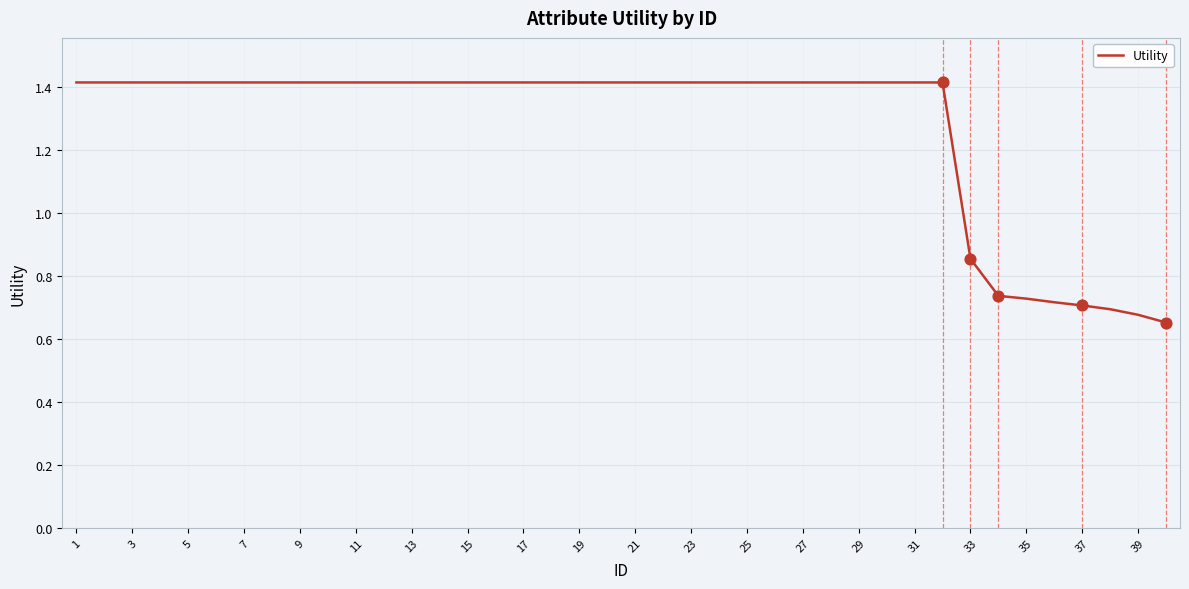

What is the difference between the maximum and minimum values?

0.8